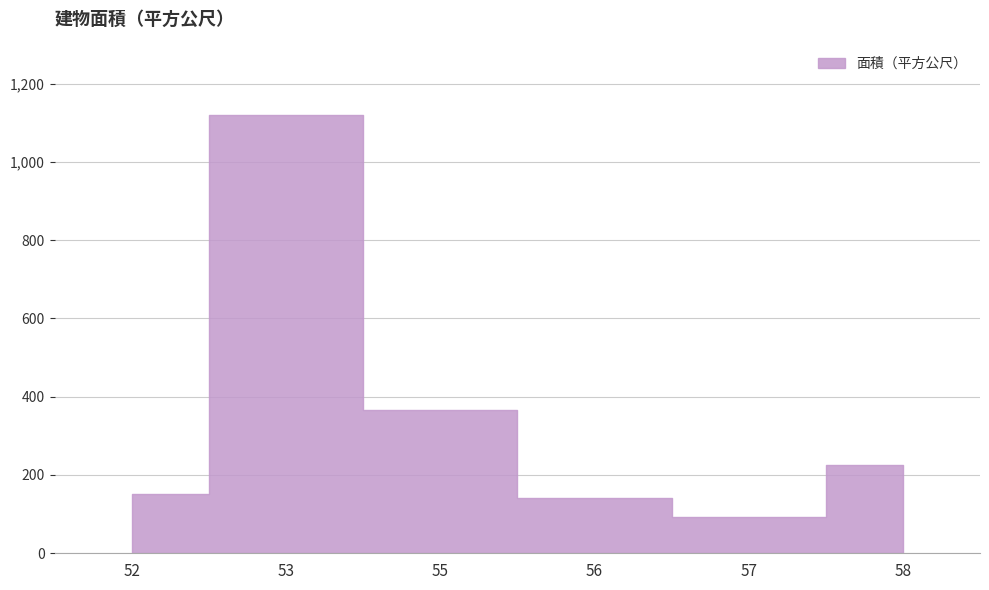

Reading left to right, transcribe all the data shown in this chart.

52=150.4	53=1120.7	55=366.3	56=142.5	57=93.2	58=226.4